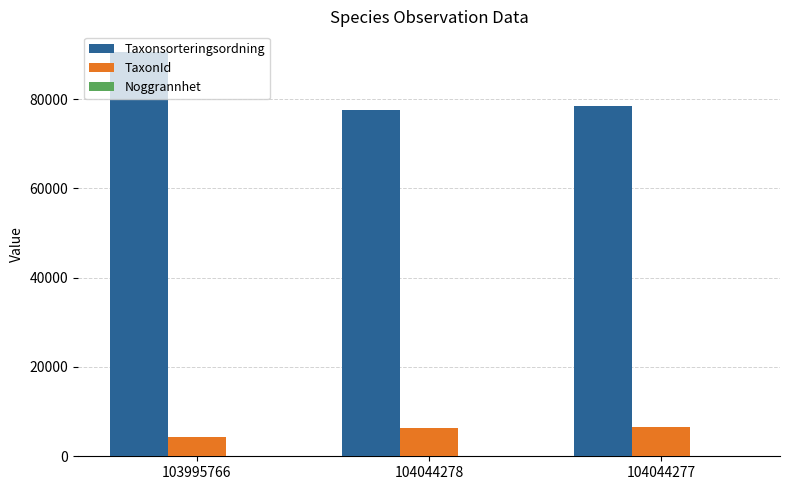

What is the maximum value shown in the chart?

90653